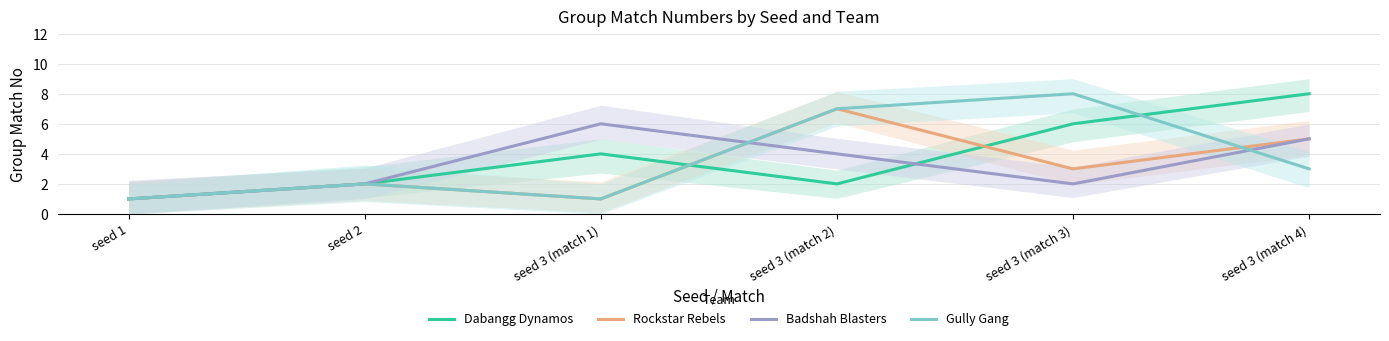

List the labels in order of Rockstar Rebels value, largest first.

seed 3 (match 2), seed 3 (match 4), seed 3 (match 3), seed 2, seed 1, seed 3 (match 1)